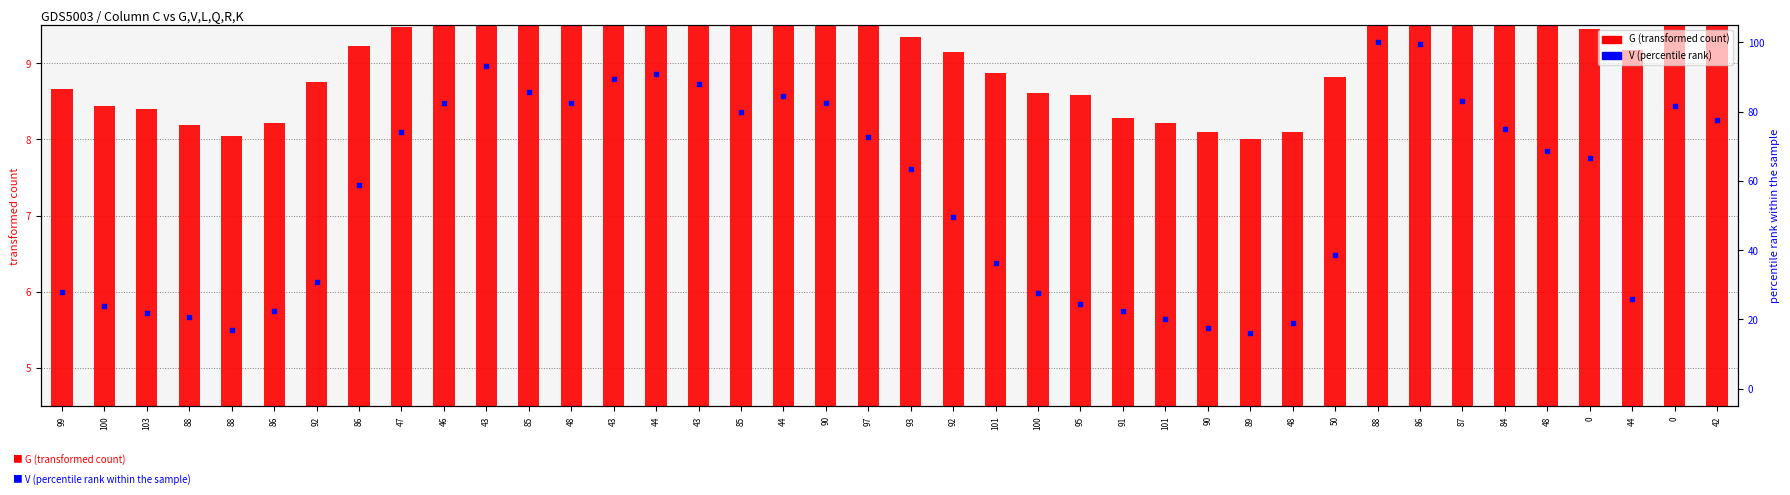

What are all the series names shown in the legend?

G (transformed count), V (percentile rank)